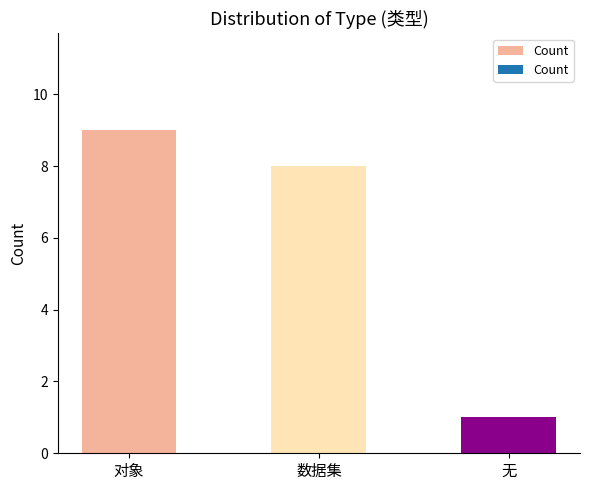

Reading left to right, transcribe all the data shown in this chart.

对象=9	数据集=8	无=1